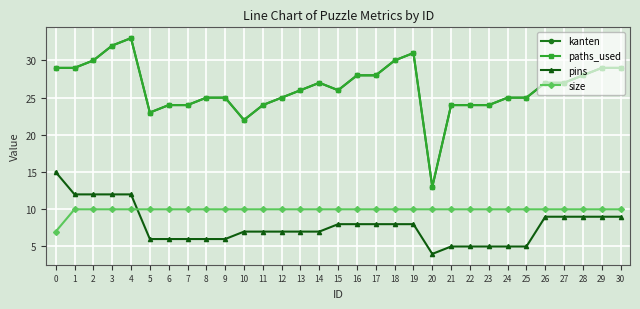

How many data points in paths_used are less than 26?

14